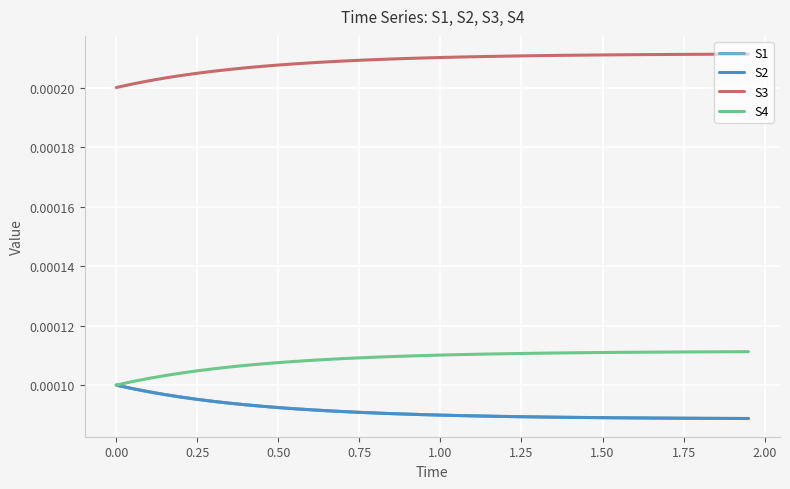

Which series has the widest spread of values?

S1